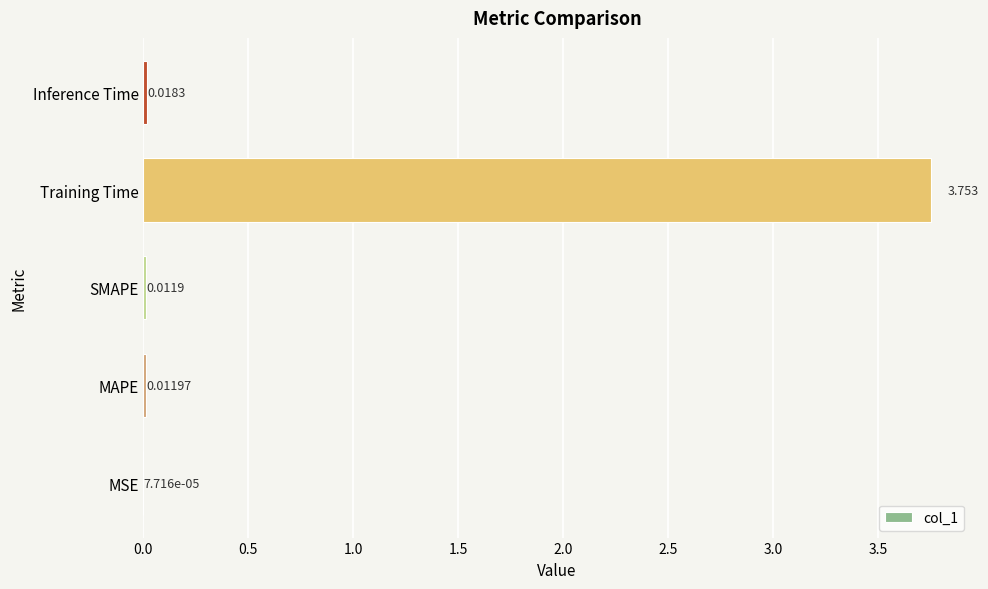

At which category does the chart reach its peak across all series?

Training Time